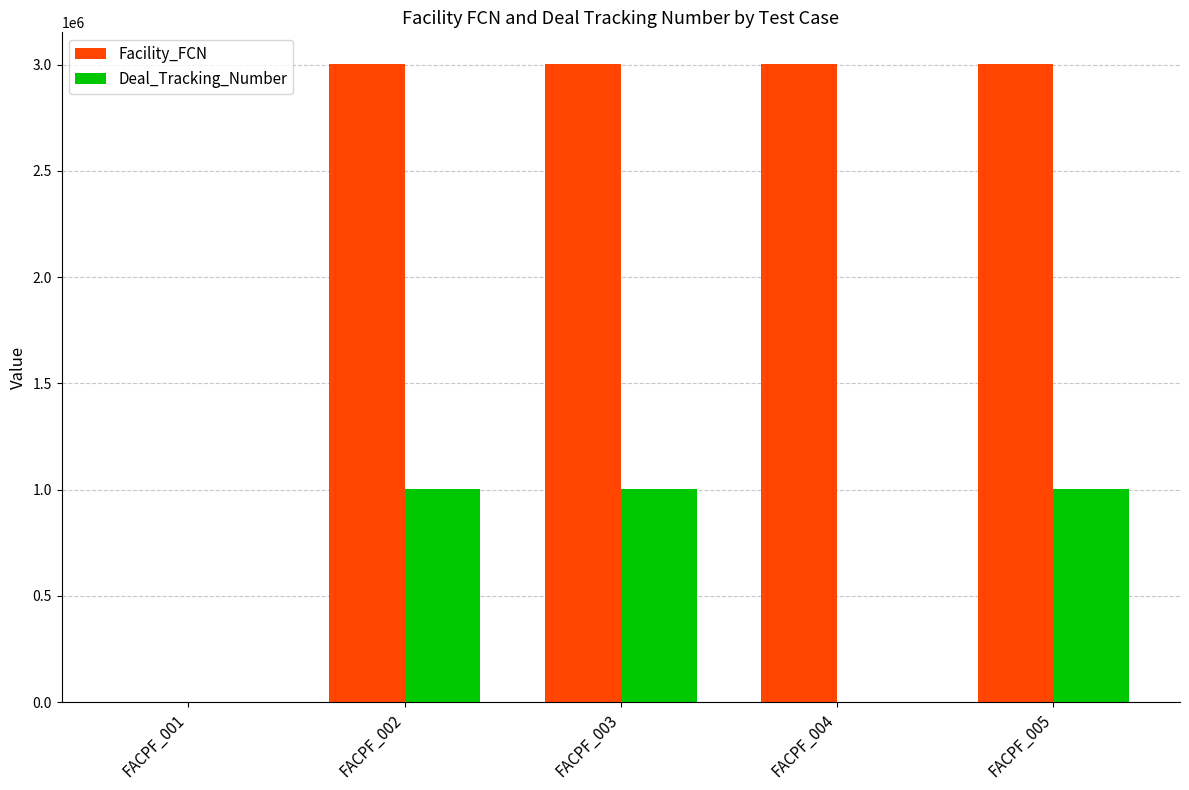

The Deal_Tracking_Number series shows -697974 at FACPF_001. True or false?

False